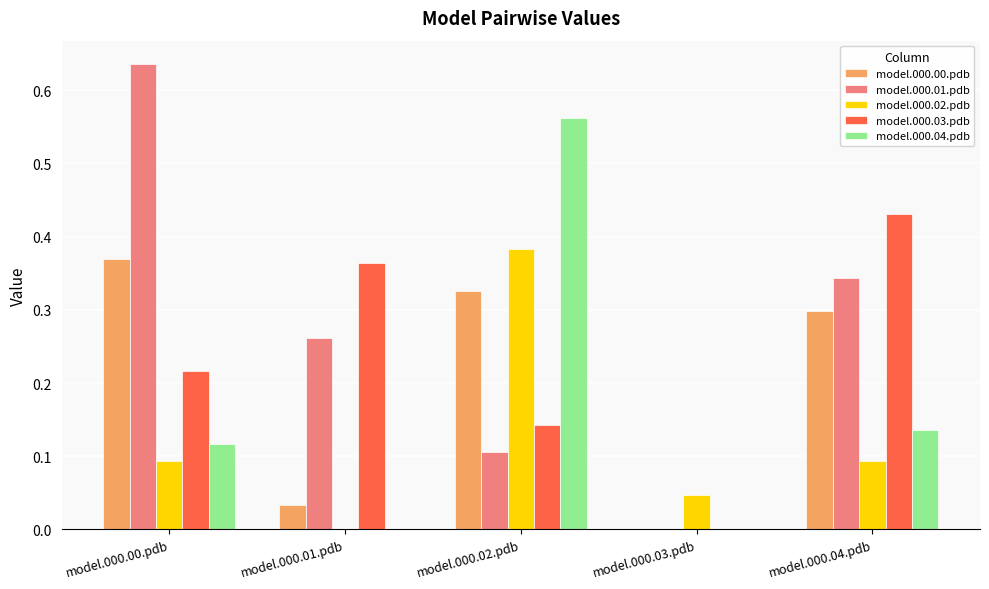

How many distinct data groups are displayed?

5